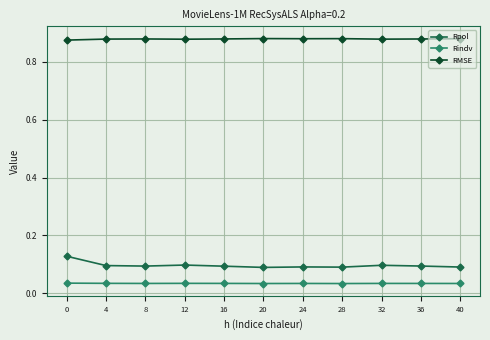

Is it true that Rpol equals 0.2 at 0?

False